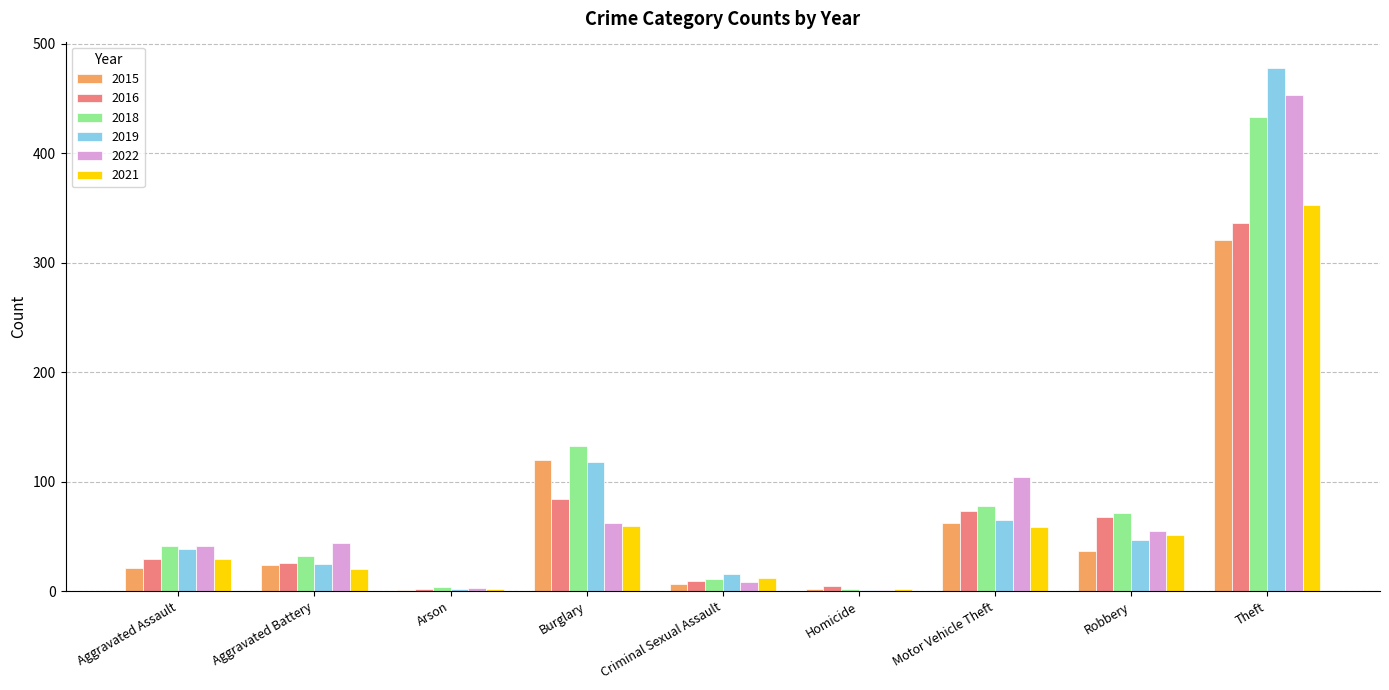

What is the total value across all series at Burglary?

577